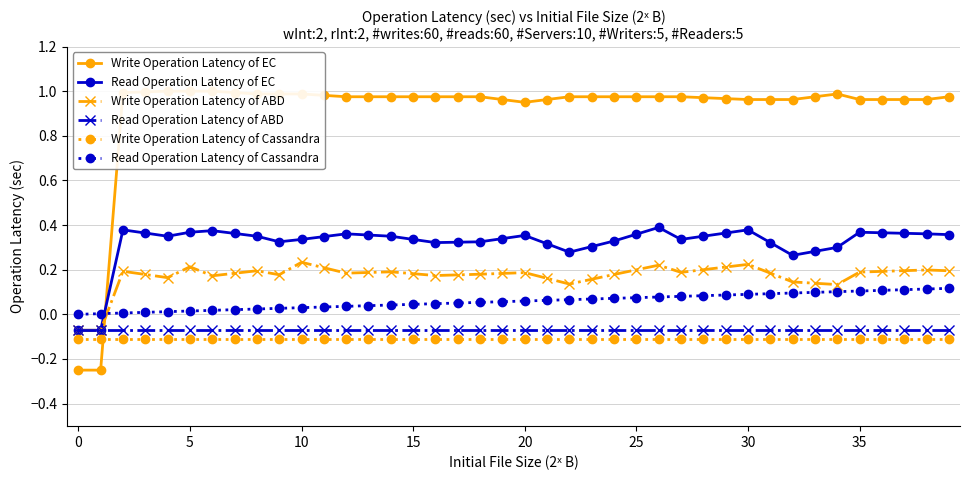

What is the label of the 18th point from the right?

22